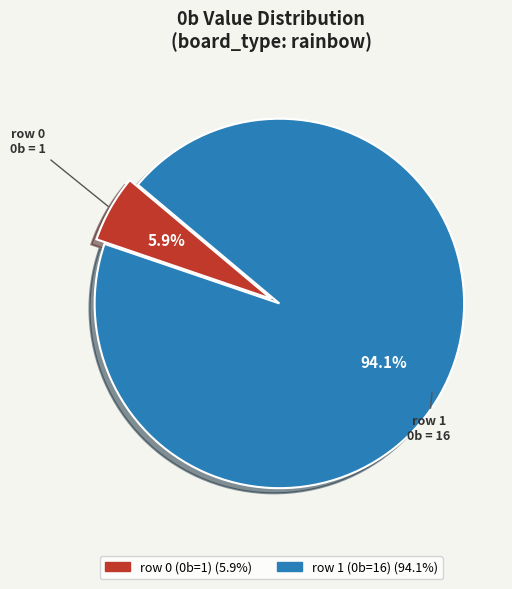

What is the majority slice?

row 1 (0b=16)